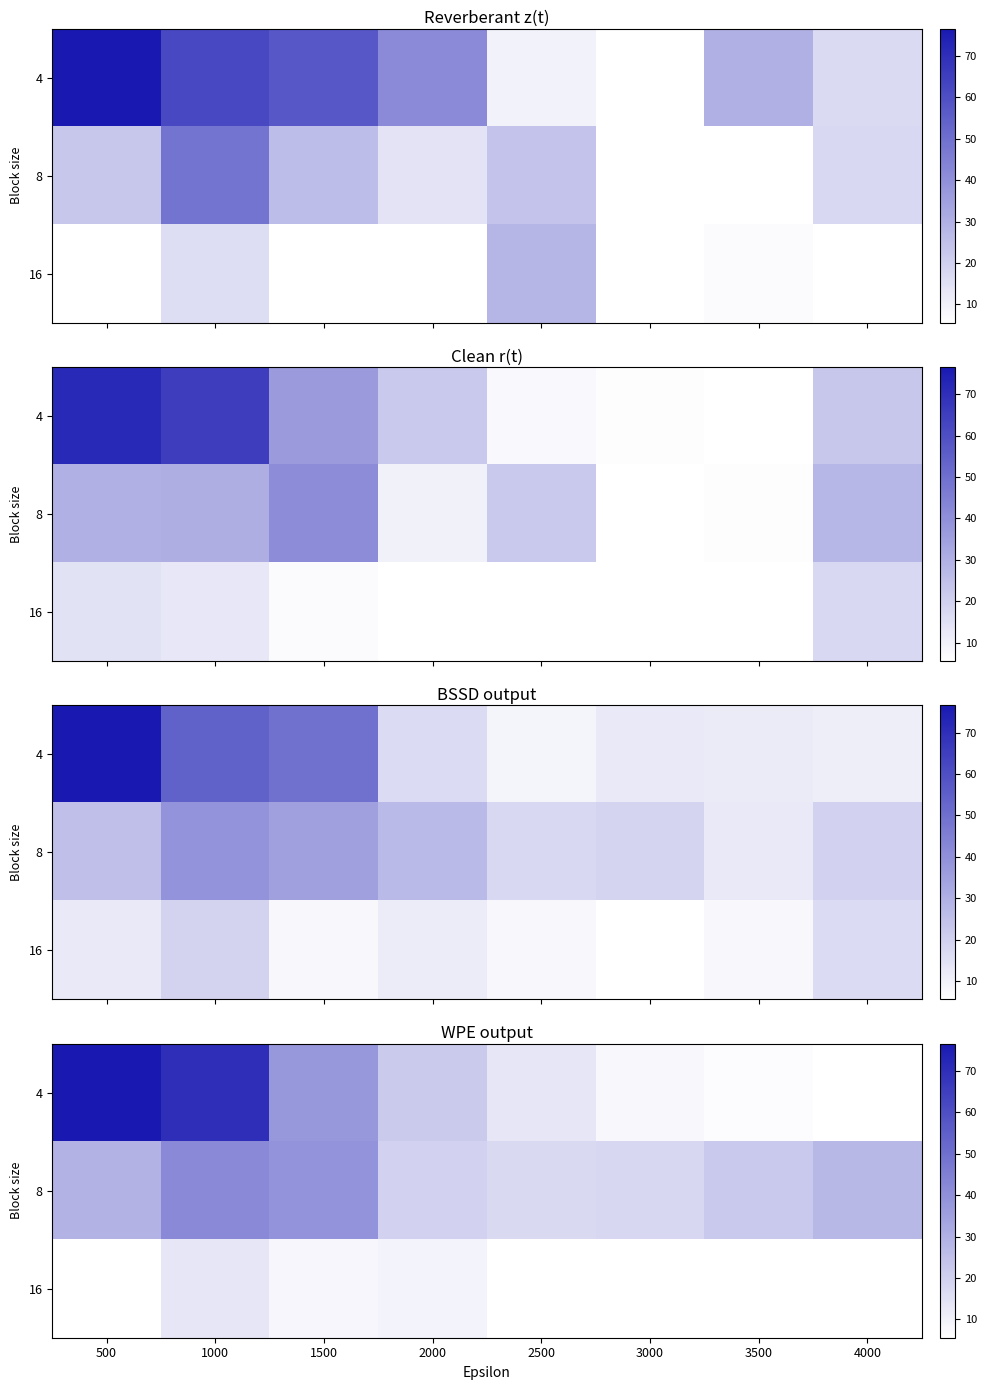

Which category has the highest value in the 4 series?

500